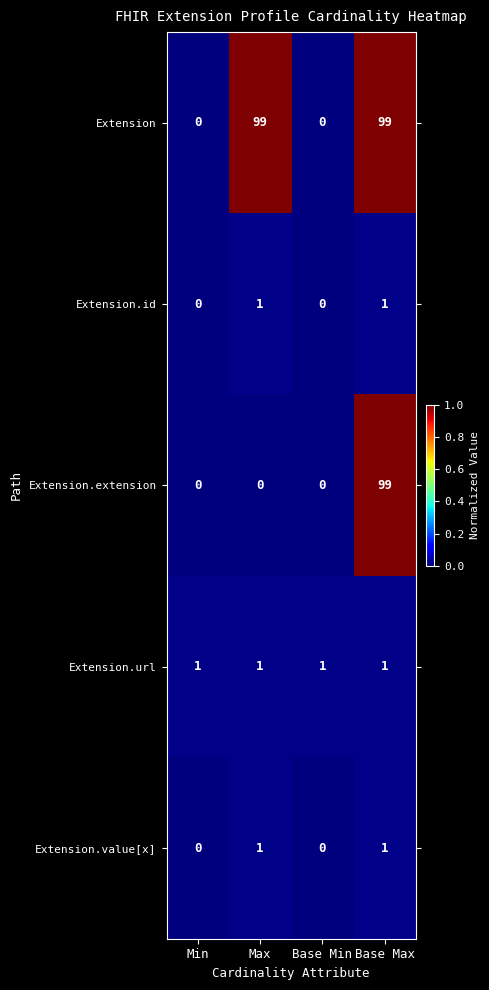

Reading right to left, extract all data points from this chart.

Extension: 99	0	99	0
Extension.id: 1	0	1	0
Extension.extension: 99	0	0	0
Extension.url: 1	1	1	1
Extension.value[x]: 1	0	1	0